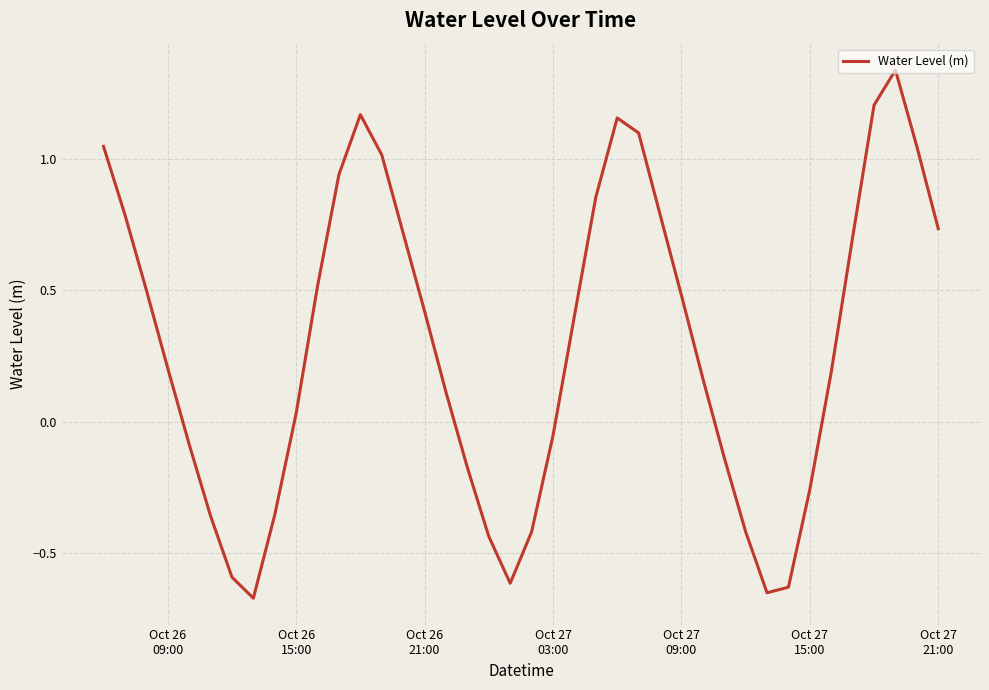

How many points are higher than both their immediate neighbors (excluding endpoints)?

3